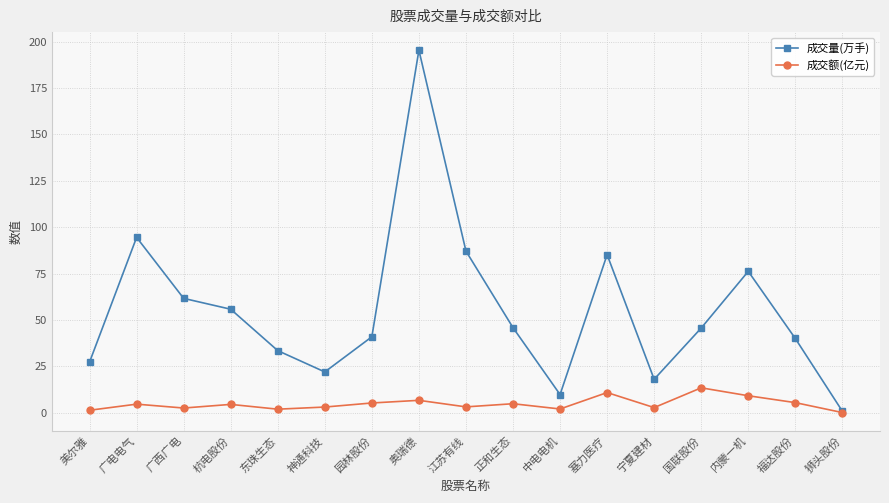

What is the highest value of the 成交量(万手) series?

195.4